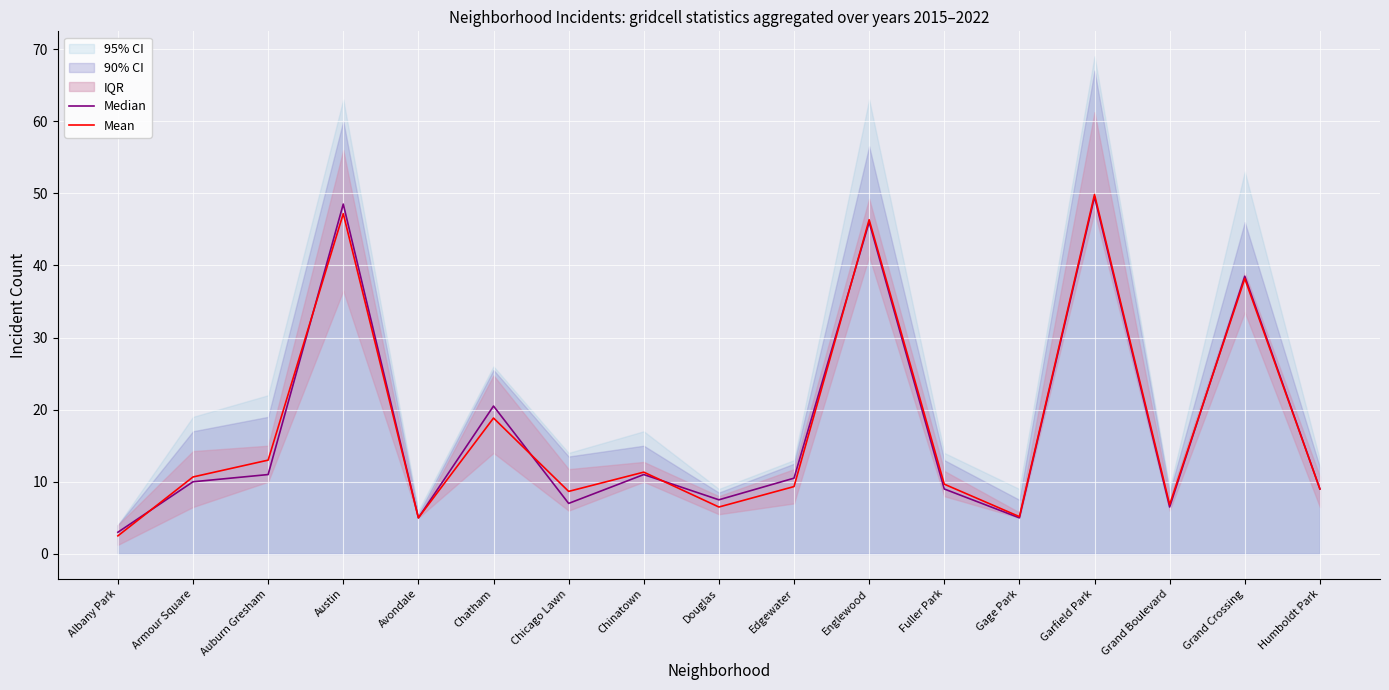

Which series ends up on top after the final intersection of Mean and Median?

Median